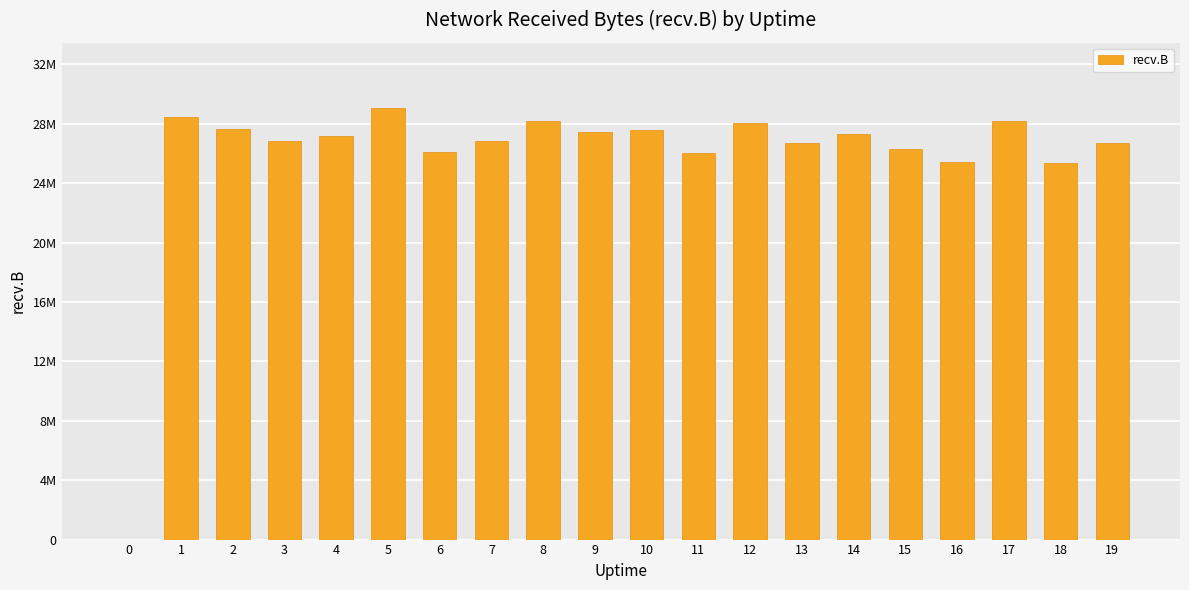

The chart shows a value of 28687473 at 8. True or false?

True